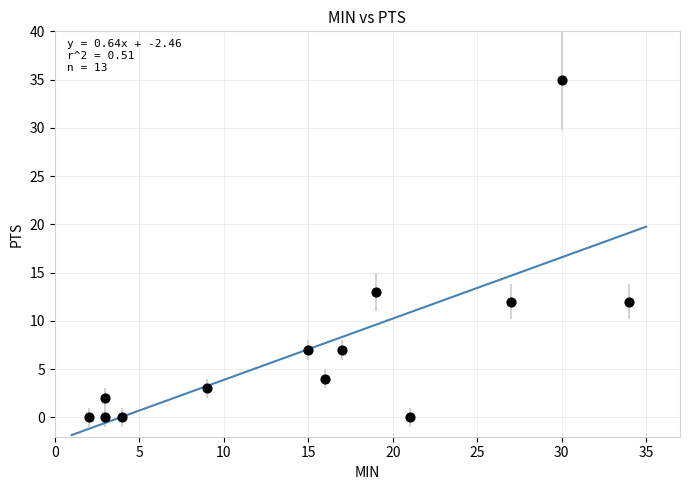

What is the range of X values (max minus min)?

32